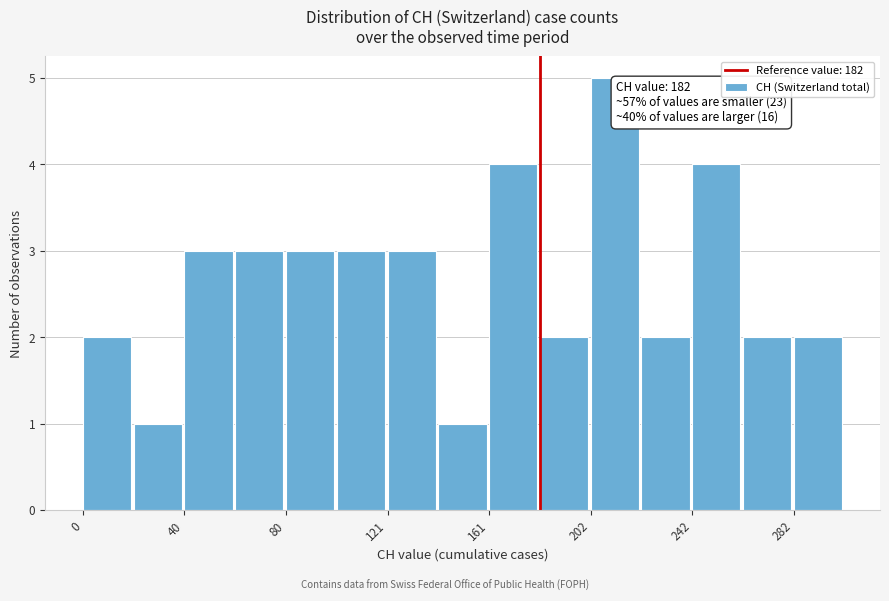

Over which range of the x-axis is the bar tallest?

200 to 220